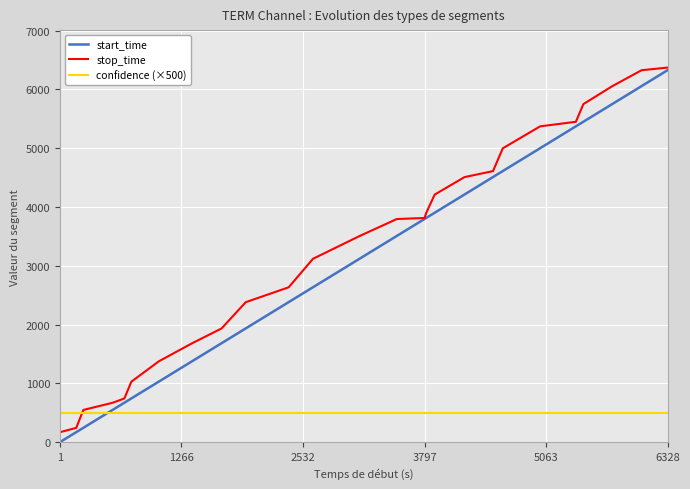

What are all the series names shown in the legend?

start_time, stop_time, confidence (×500)